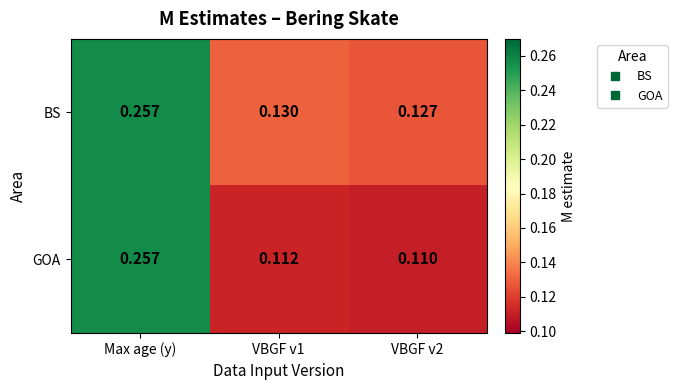

At VBGF v1, list the series in order from smallest to largest.

GOA, BS